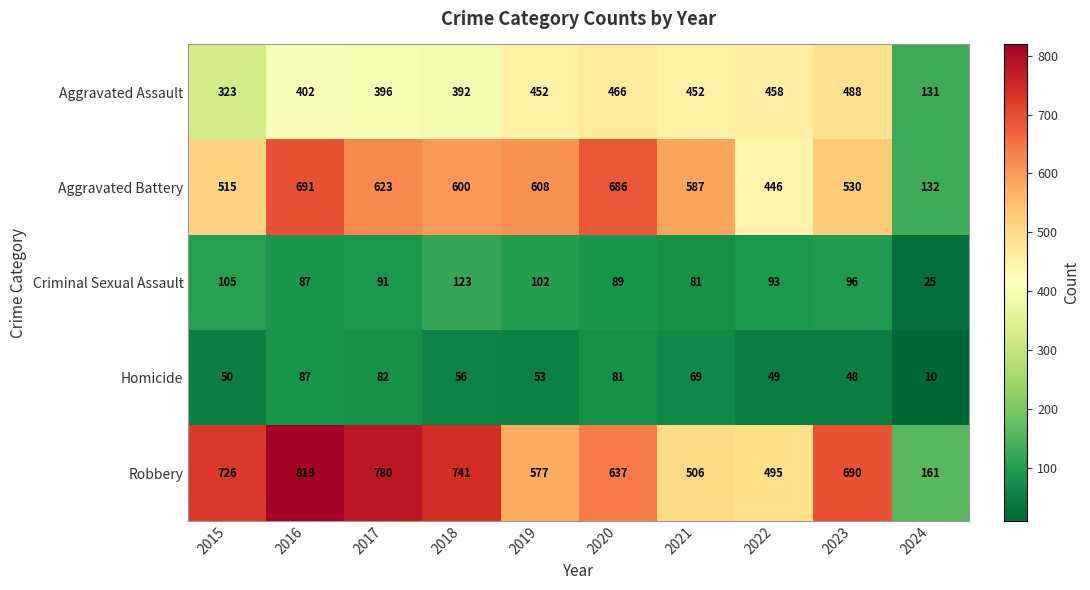

What is the maximum value shown in the chart?

819